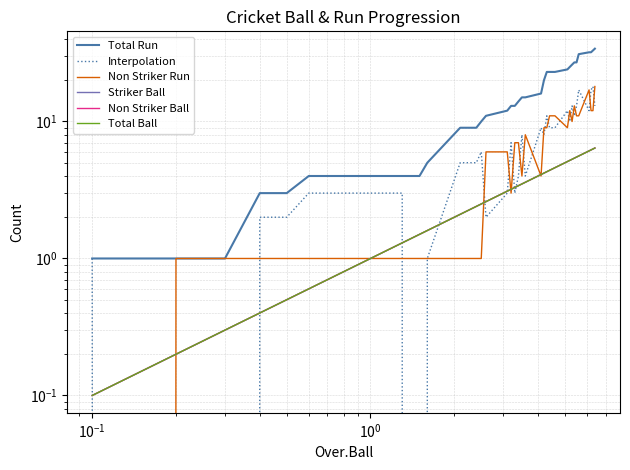

How many lines are shown in the chart?

6